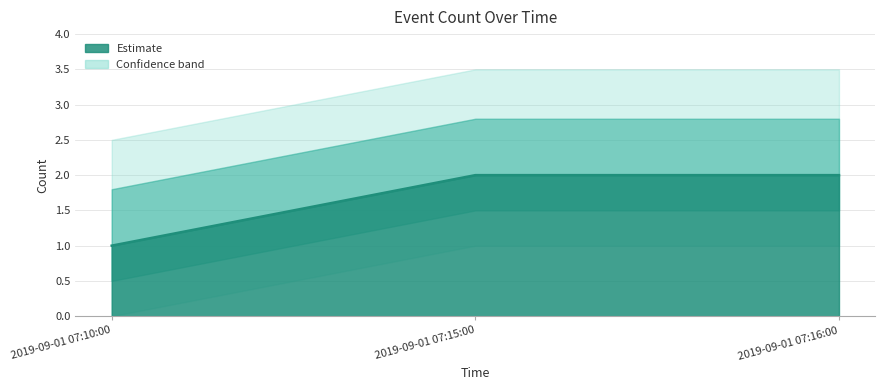

At which category does the chart reach its minimum across all series?

2019-09-01 07:10:00